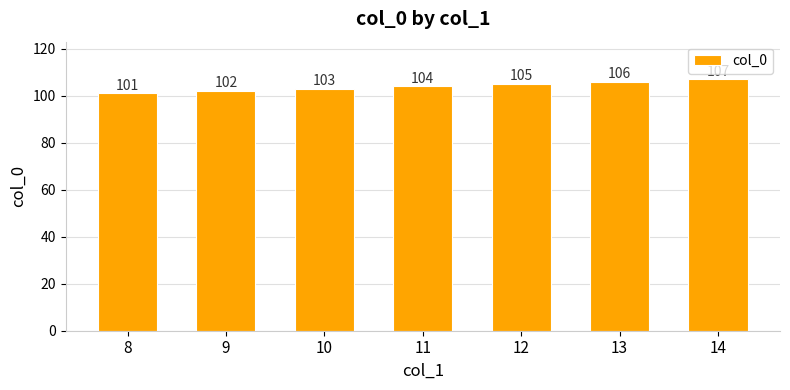

Which category has the lowest value across all series?

8